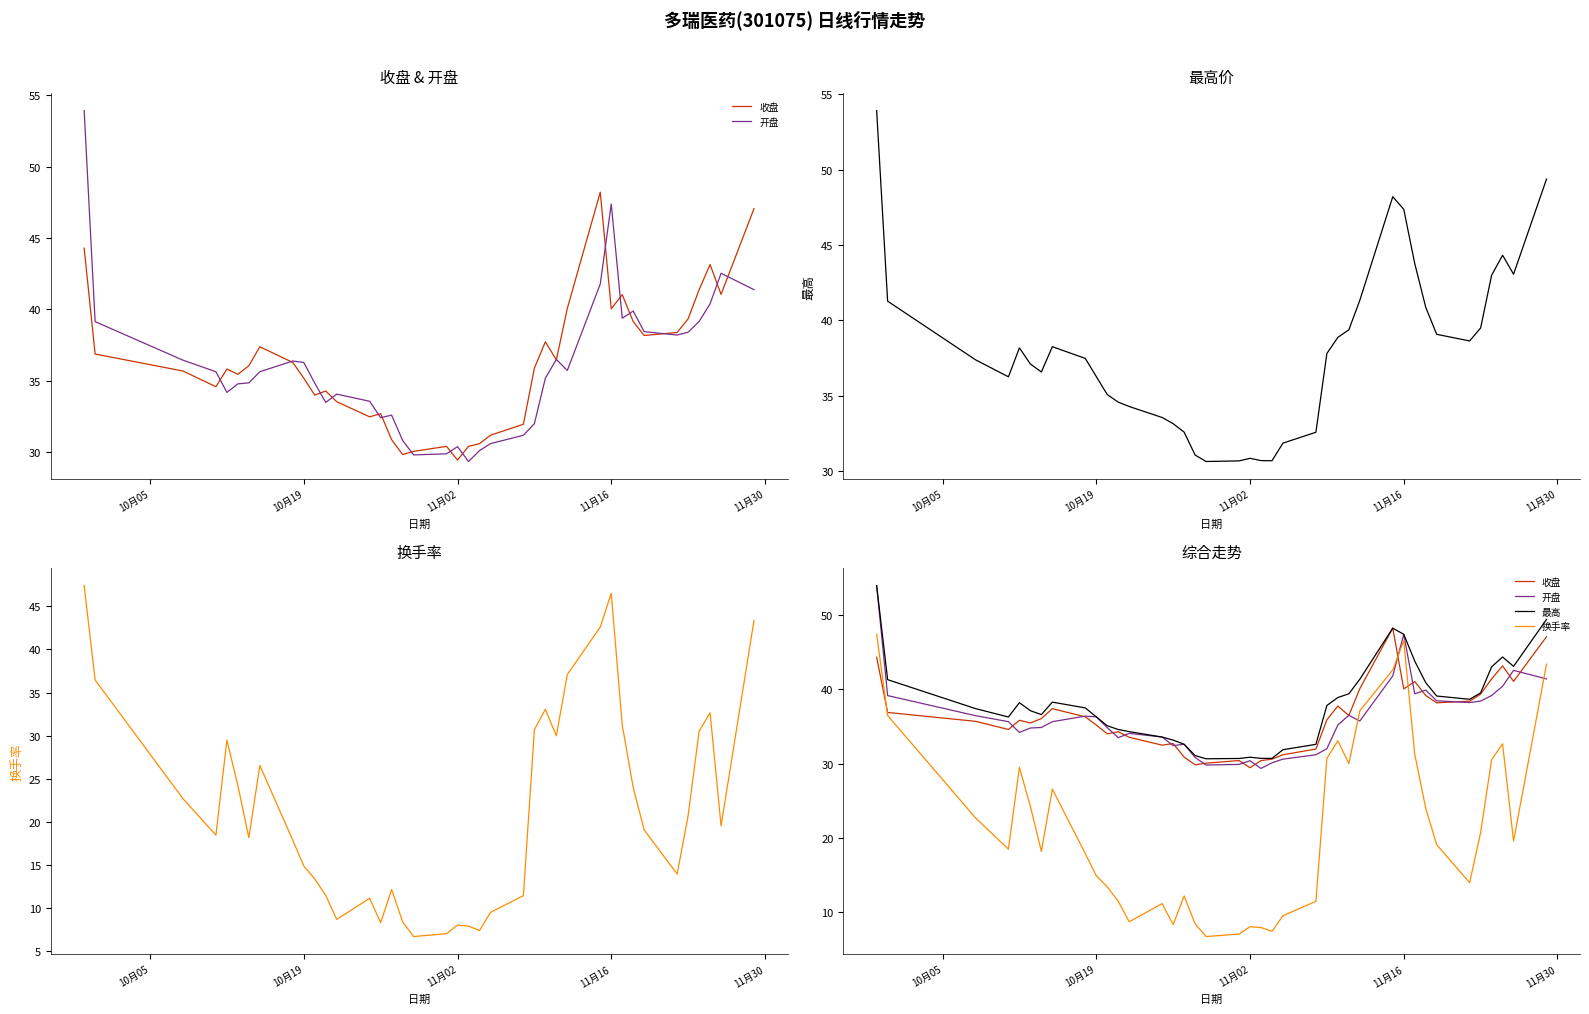

After their last crossing, which series has the higher values: 收盘 or 开盘?

收盘